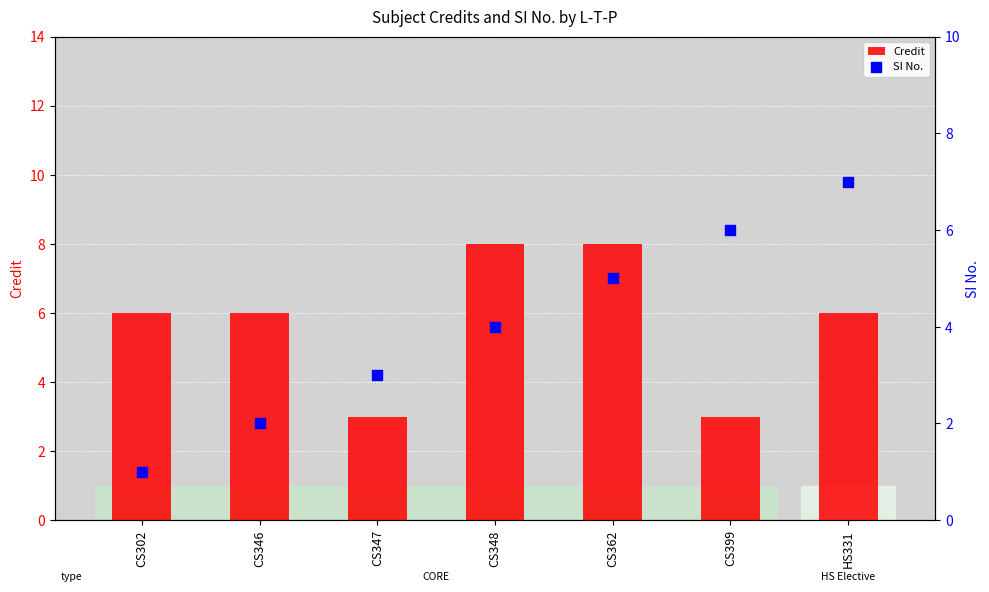

What is the total value across all series at CS302?

7